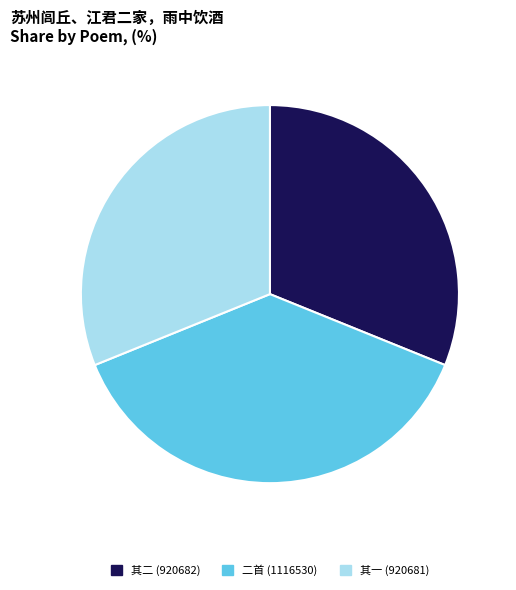

What is the ratio of the value at 二首 (1116530) to the value at 其一 (920681)?

1.2